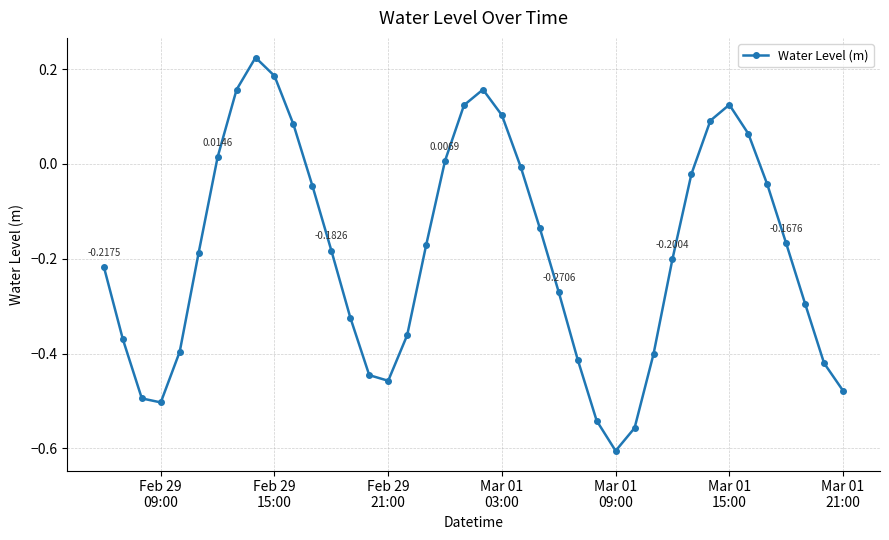

True or false: the data has more than 1 interior local peaks.

True